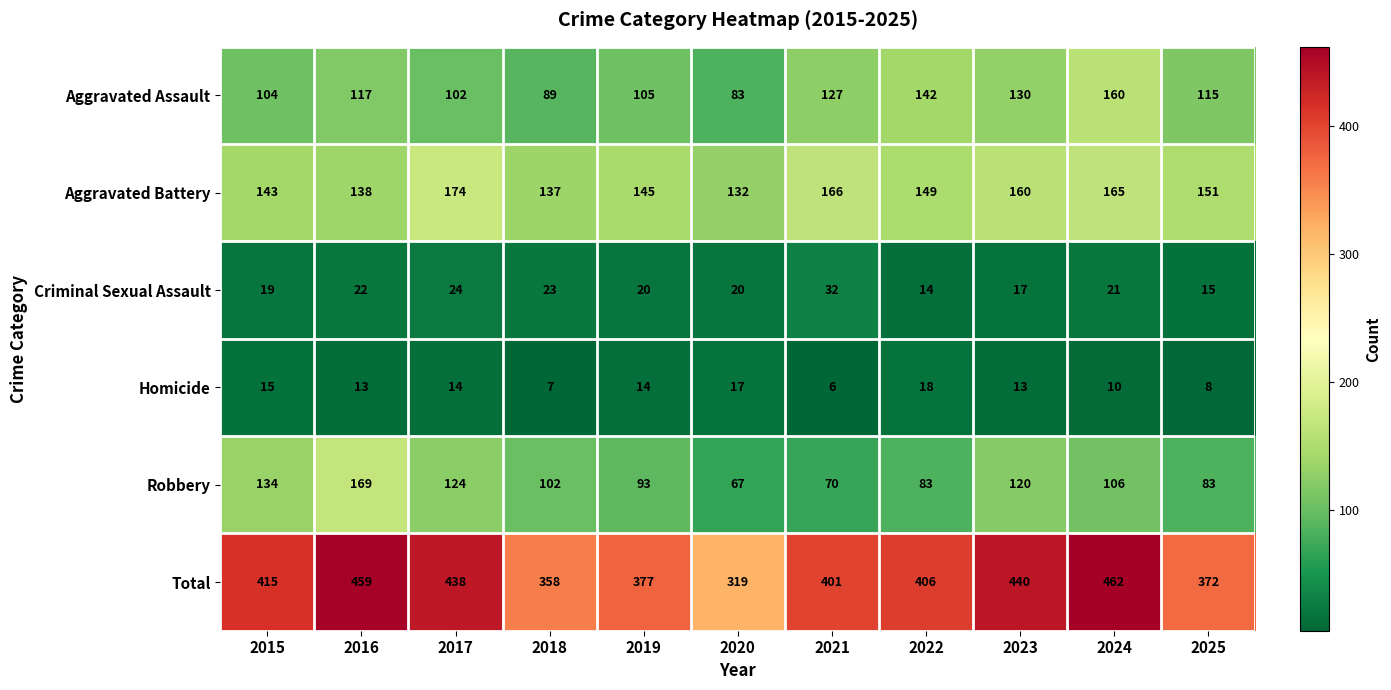

What is the greatest value displayed?

462